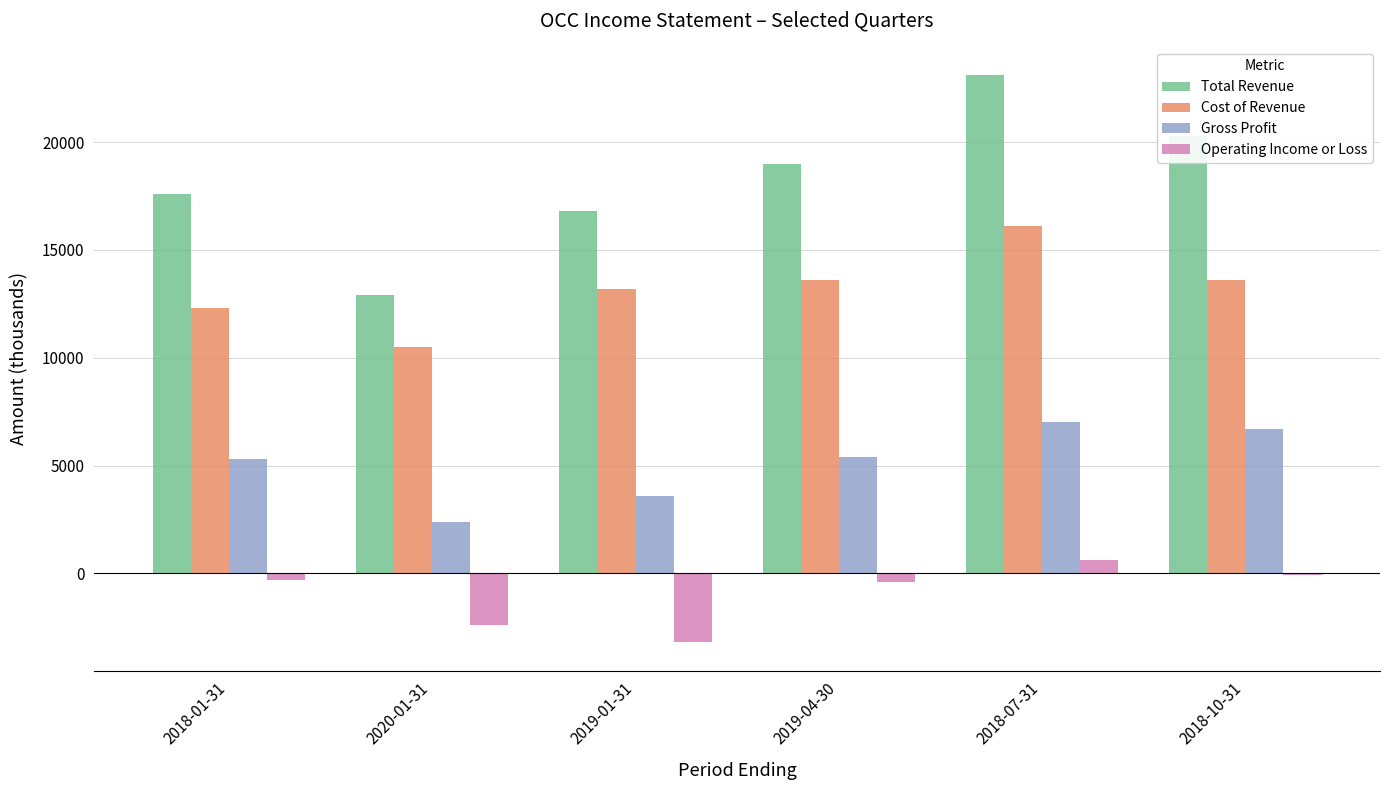

At how many categories does at least one series exceed 16144?

5